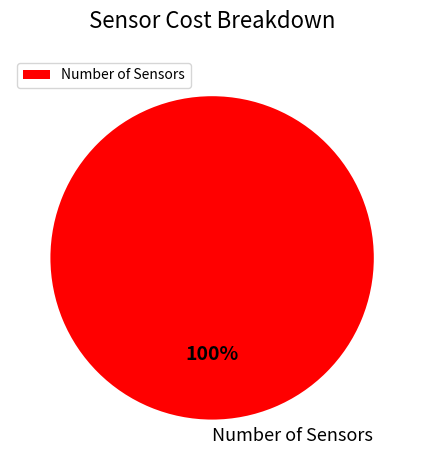

To the nearest percent, what percentage of the pie is Number of Sensors?

100%